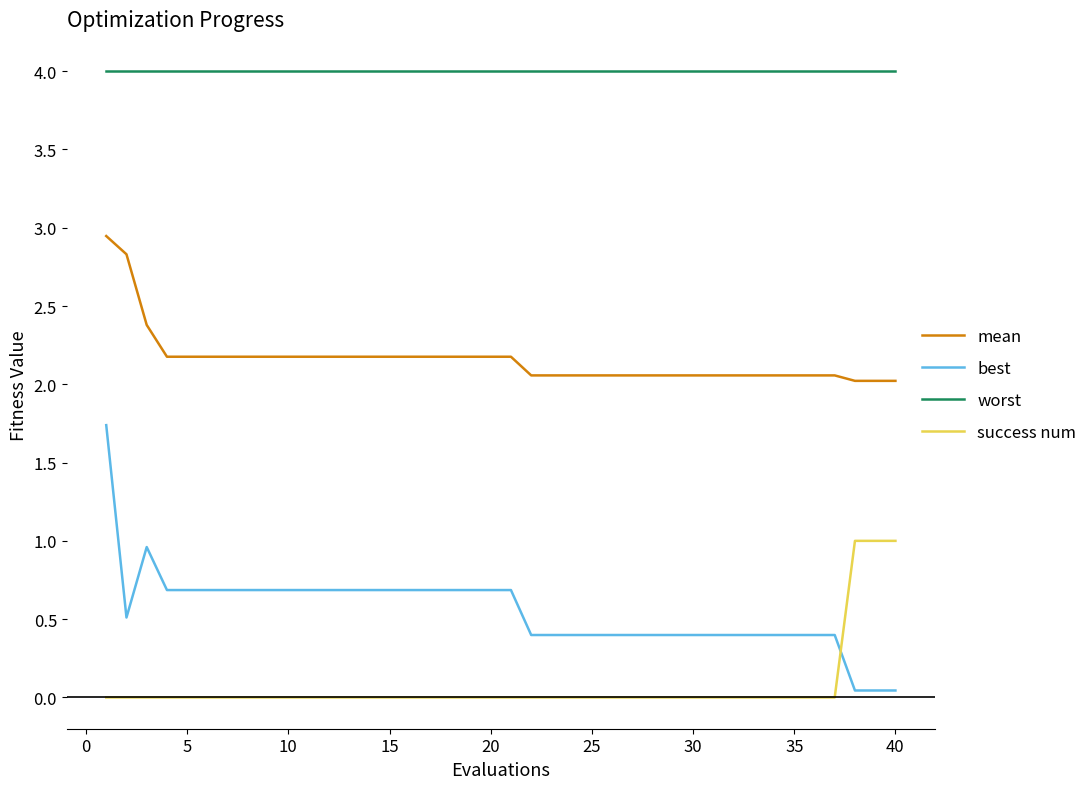

What is the greatest value displayed?

4.0